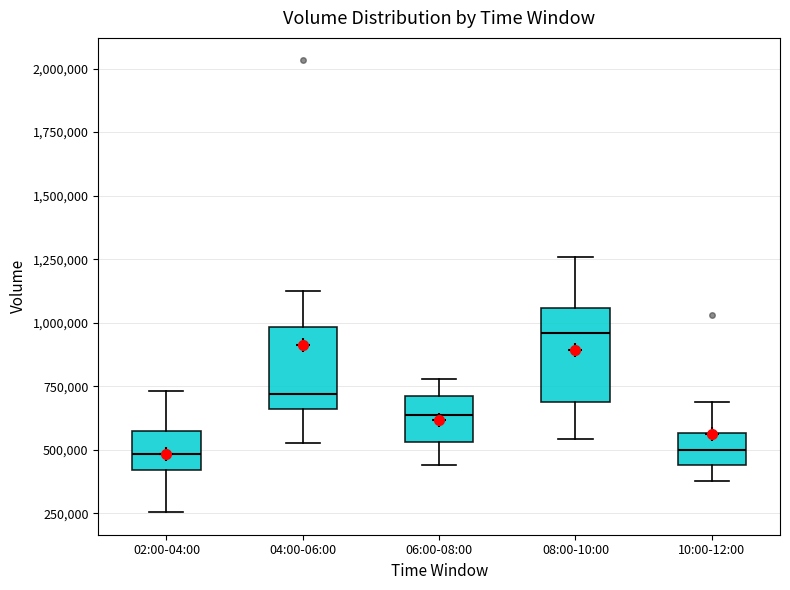

Reading left to right, read every box against the y-axis: the position of its median line, the range the box covers, and the ends of its whiskers. The values are not printed on the chart, so give them approximately, as read against the axis.

02:00-04:00: median 500000, box 400000 to 550000, whiskers 250000 to 750000
04:00-06:00: median 700000, box 650000 to 1000000, whiskers 550000 to 1100000
06:00-08:00: median 650000, box 550000 to 700000, whiskers 450000 to 800000
08:00-10:00: median 950000, box 700000 to 1050000, whiskers 550000 to 1250000
10:00-12:00: median 500000, box 450000 to 550000, whiskers 400000 to 700000